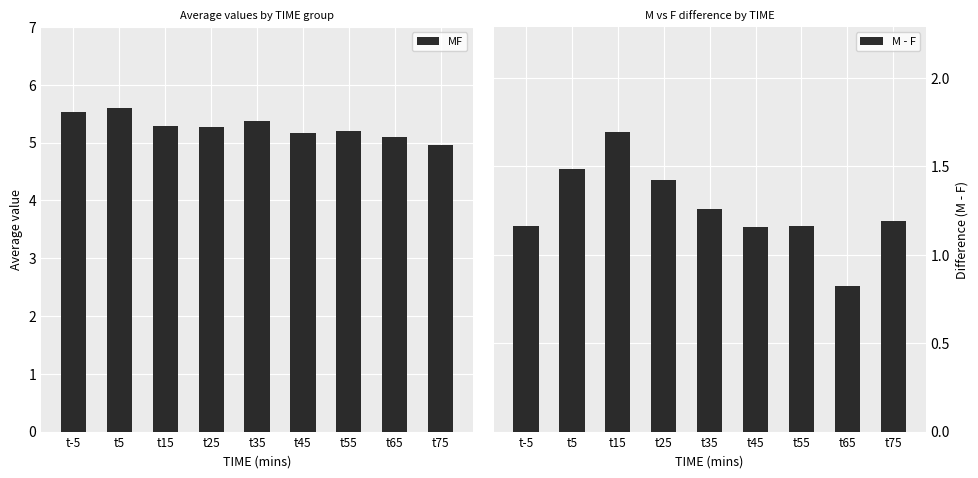

Count the M - F values in the range 1 to 2.

8